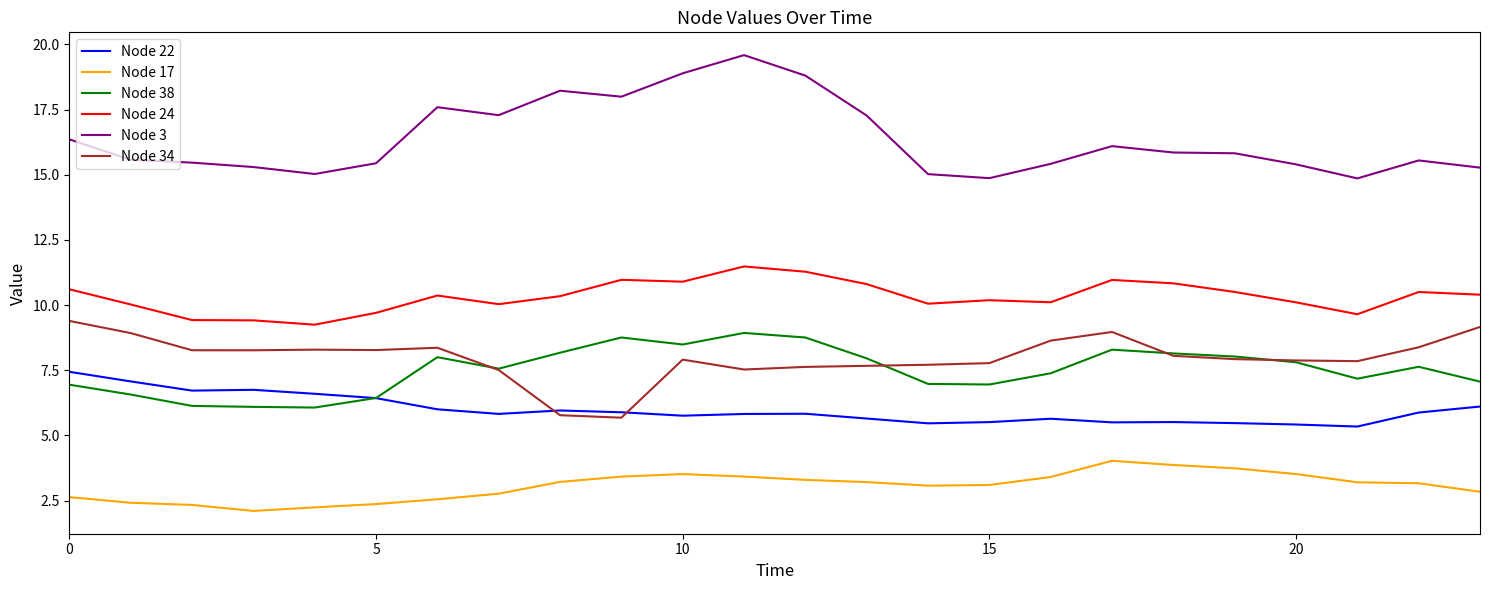

What is the greatest value displayed?

19.6